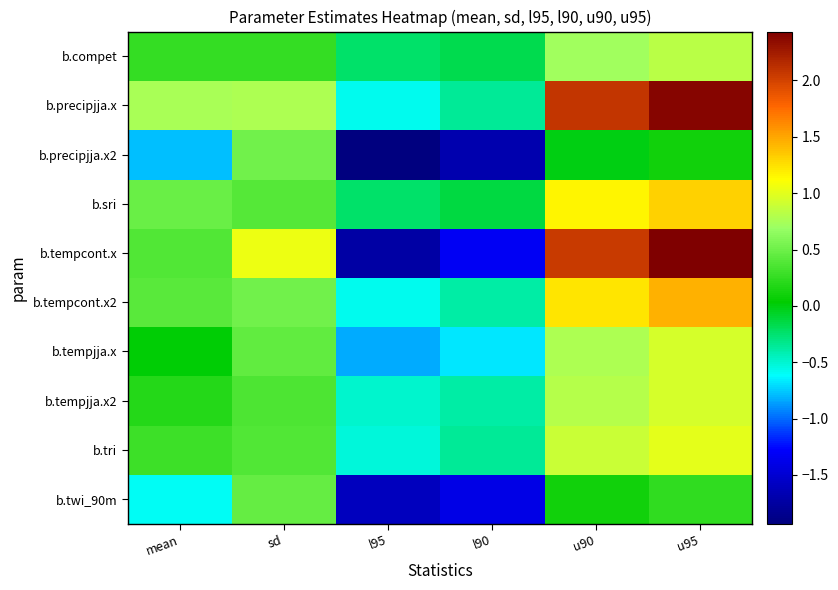

Reading right to left, extract all data points from this chart.

b.compet: u95=0.8	u90=0.7	l90=-0.2	l95=-0.2	sd=0.3	mean=0.3
b.precipjja.x: u95=2.4	u90=2.1	l90=-0.4	l95=-0.6	sd=0.8	mean=0.8
b.precipjja.x2: u95=0.1	u90=-0.0	l90=-1.7	l95=-1.9	sd=0.5	mean=-0.8
b.sri: u95=1.3	u90=1.2	l90=-0.1	l95=-0.2	sd=0.4	mean=0.5
b.tempcont.x: u95=2.4	u90=2.0	l90=-1.3	l95=-1.7	sd=1.0	mean=0.4
b.tempcont.x2: u95=1.5	u90=1.2	l90=-0.4	l95=-0.6	sd=0.5	mean=0.4
b.tempjja.x: u95=0.9	u90=0.8	l90=-0.7	l95=-0.8	sd=0.5	mean=0.0
b.tempjja.x2: u95=0.9	u90=0.8	l90=-0.4	l95=-0.5	sd=0.4	mean=0.2
b.tri: u95=1.0	u90=0.9	l90=-0.4	l95=-0.5	sd=0.4	mean=0.3
b.twi_90m: u95=0.2	u90=0.1	l90=-1.4	l95=-1.6	sd=0.5	mean=-0.6